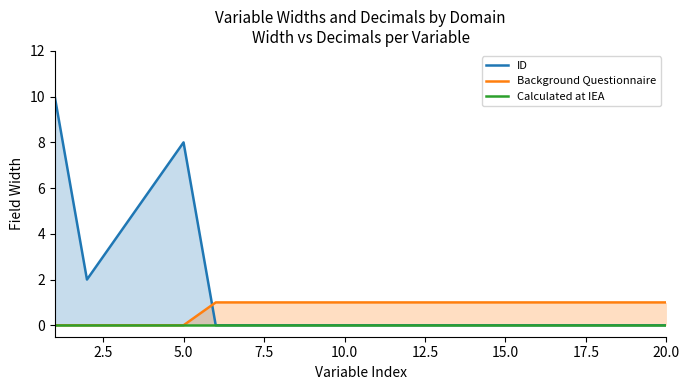

True or false: Calculated at IEA and Background Questionnaire intersect in this chart.

False